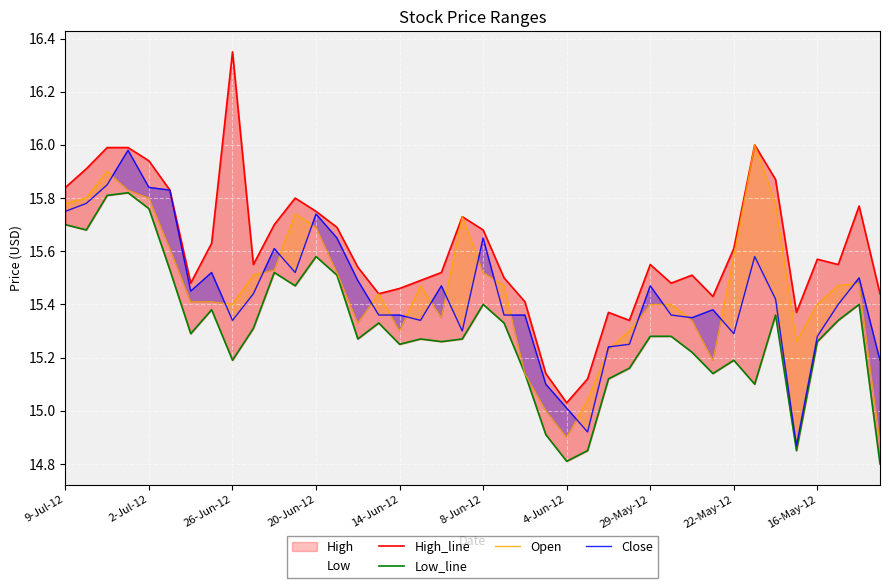

Which series has the widest spread of values?

High_line